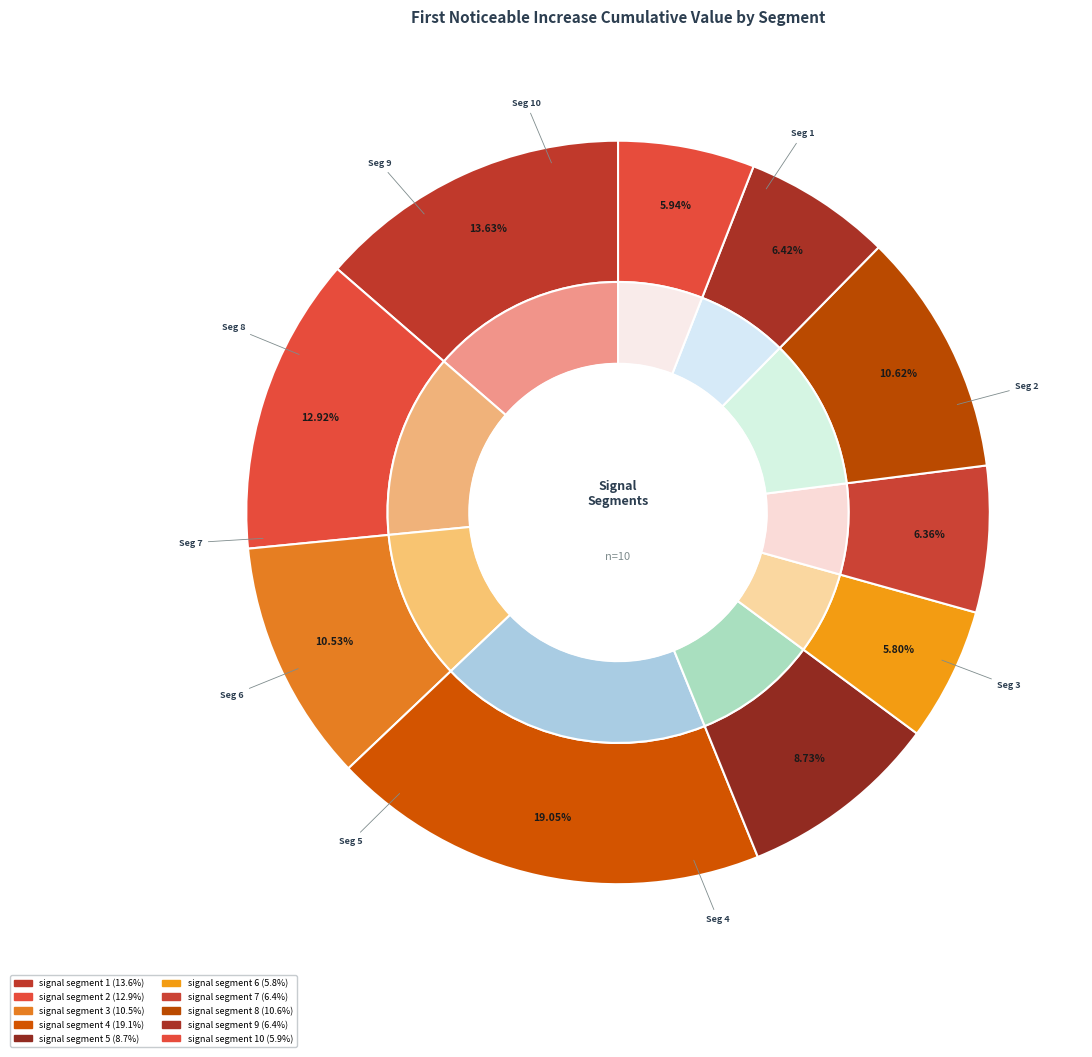

To the nearest percent, what portion does signal segment 5 represent?

9%